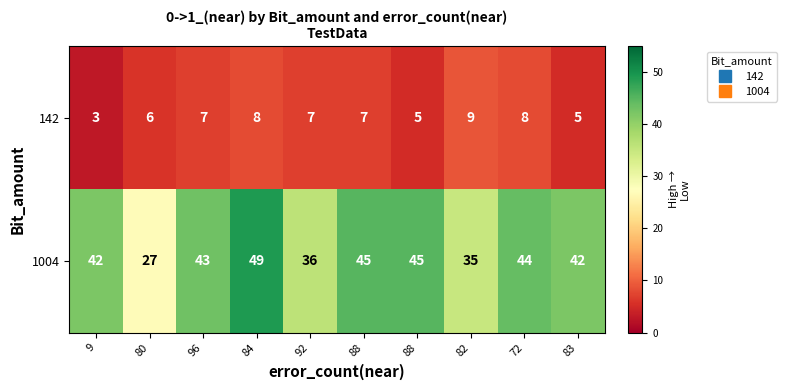

How many values in the 142 series are below 7?

4